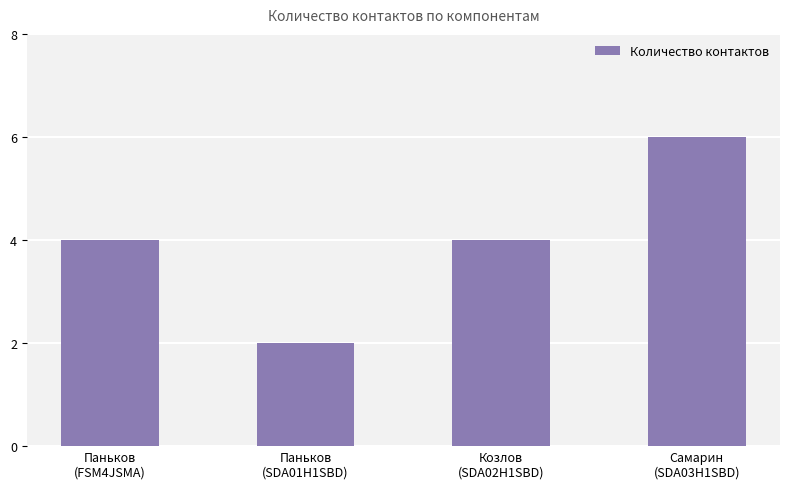

What is the smallest value displayed?

2